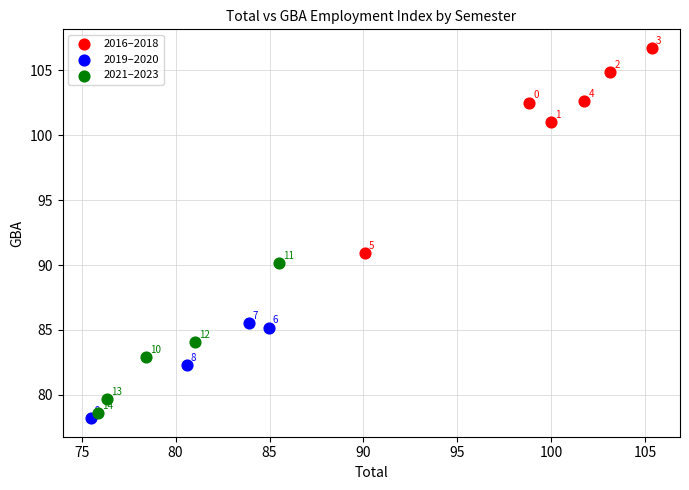

Which series has the widest spread of Y values?

2016–2018